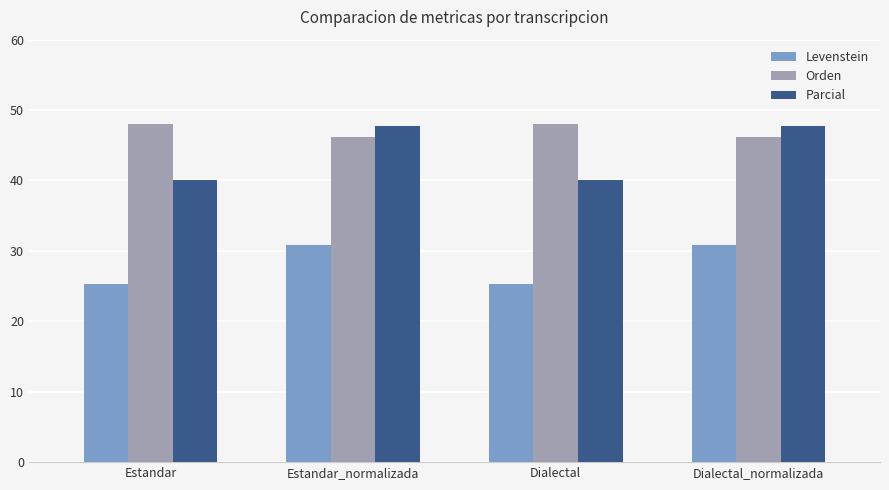

Is the value of Levenstein at Estandar greater than the value of Orden at Dialectal?

No